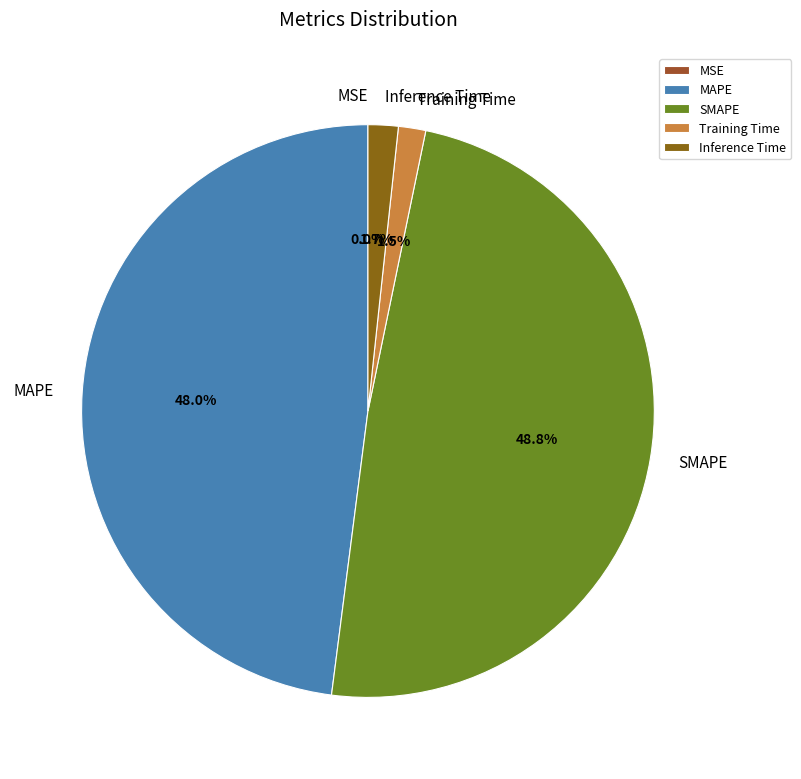

Between Inference Time and MAPE, which is larger?

MAPE